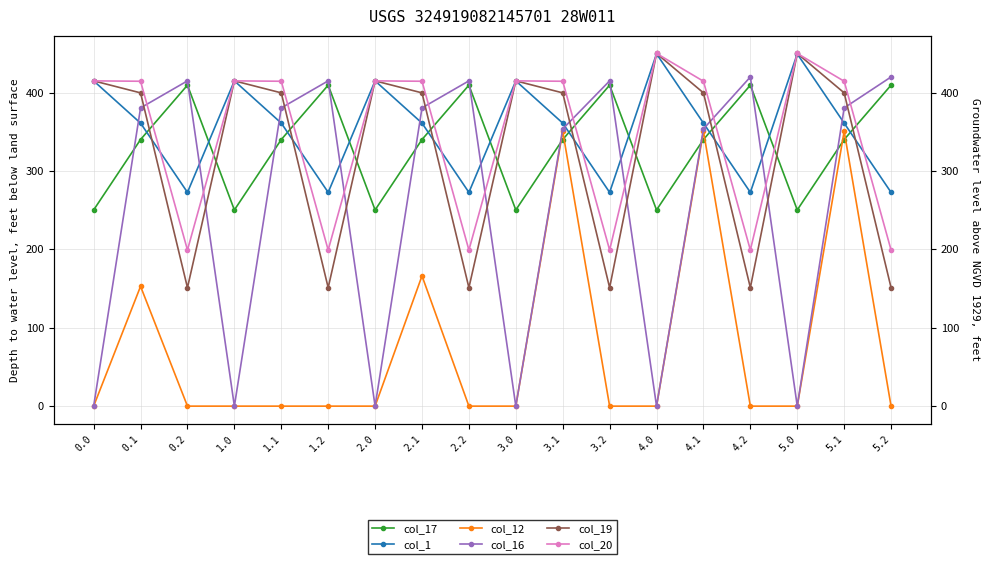

True or false: col_20 and col_12 cross at least once.

False